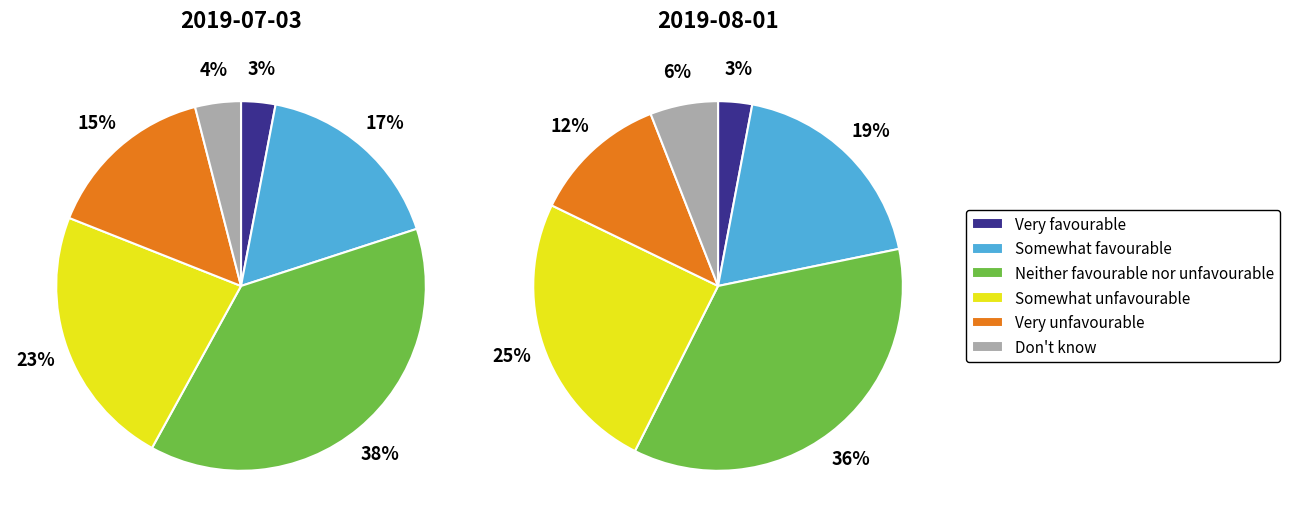

Does values_2019_07_03 account for over 50% of the chart?

No